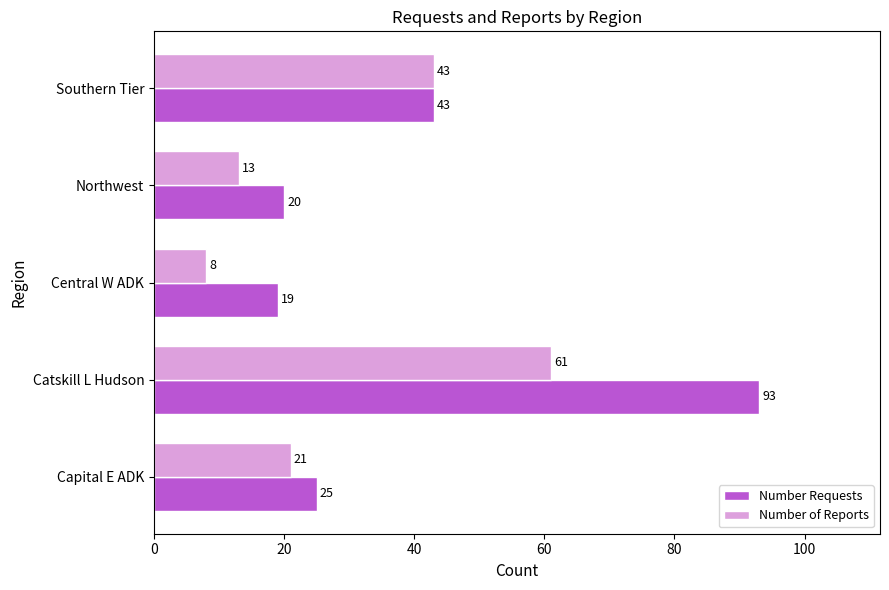

At how many categories does at least one series exceed 52?

1